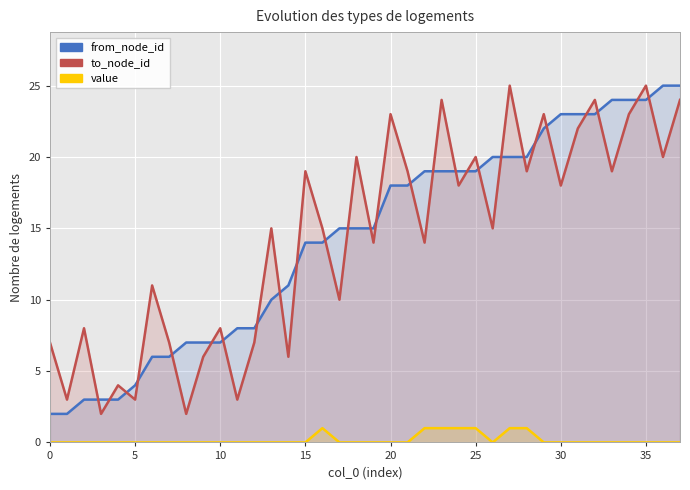

At which category is the sum across all series the highest?

35